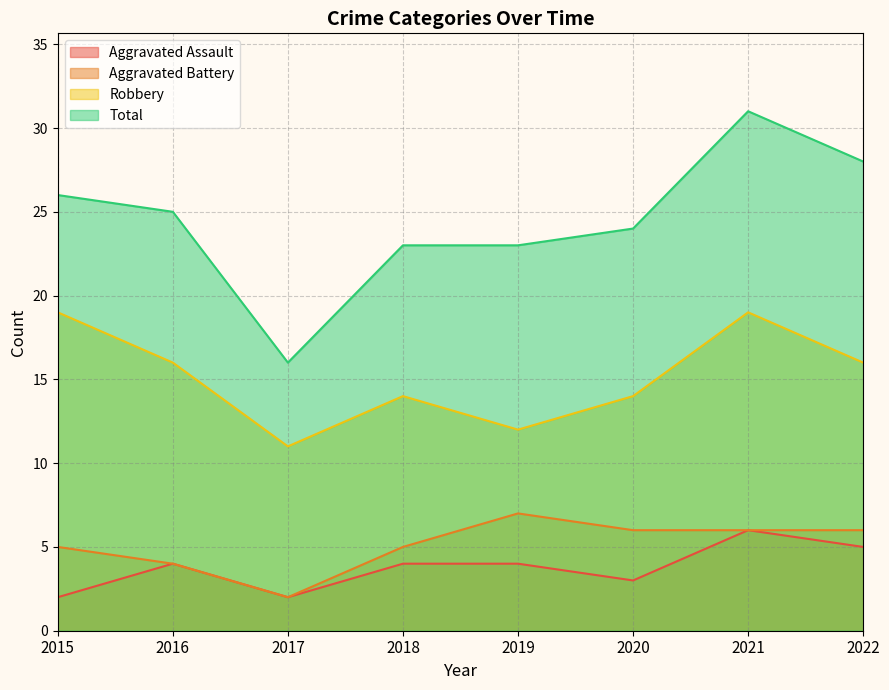

What is the smallest value displayed?

2